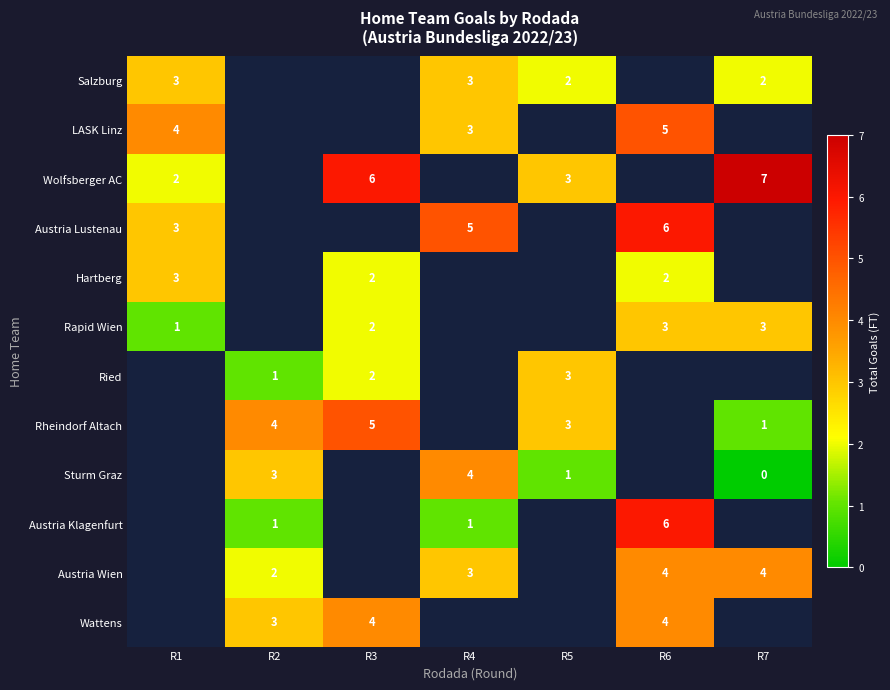

Is it true that Rapid Wien equals 3 at R6?

True